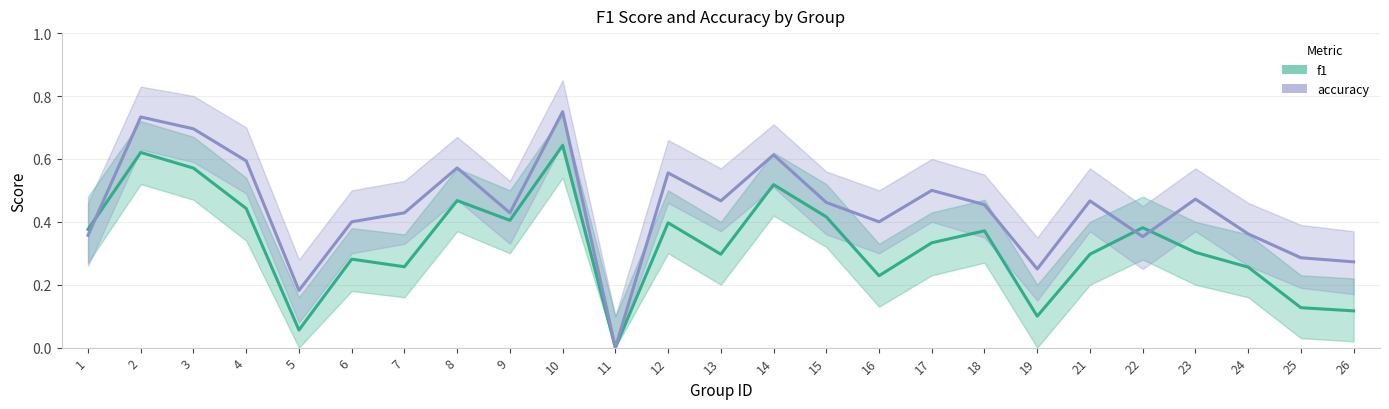

At which category does the chart reach its peak across all series?

10